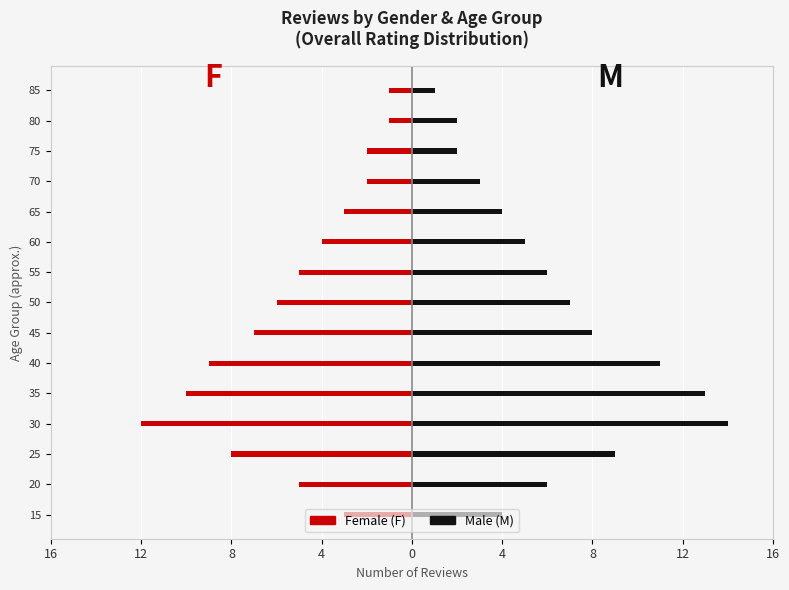

Count the number of data series in this chart.

2